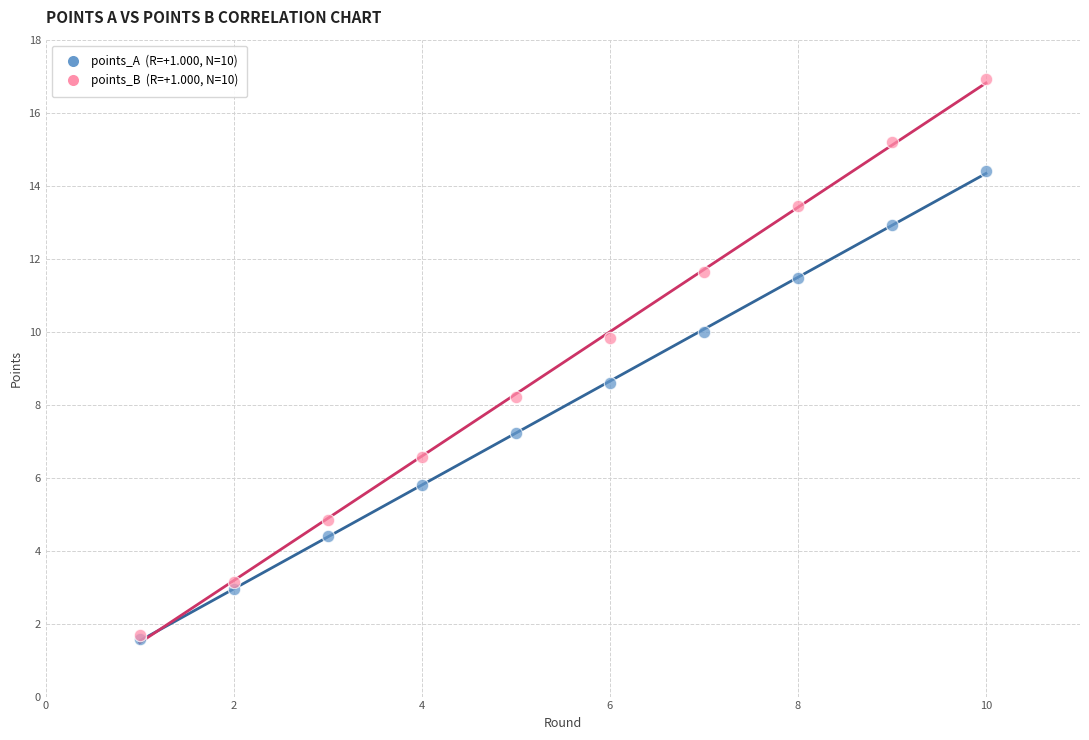

Across all series, what Y value is closest to 9?

8.6